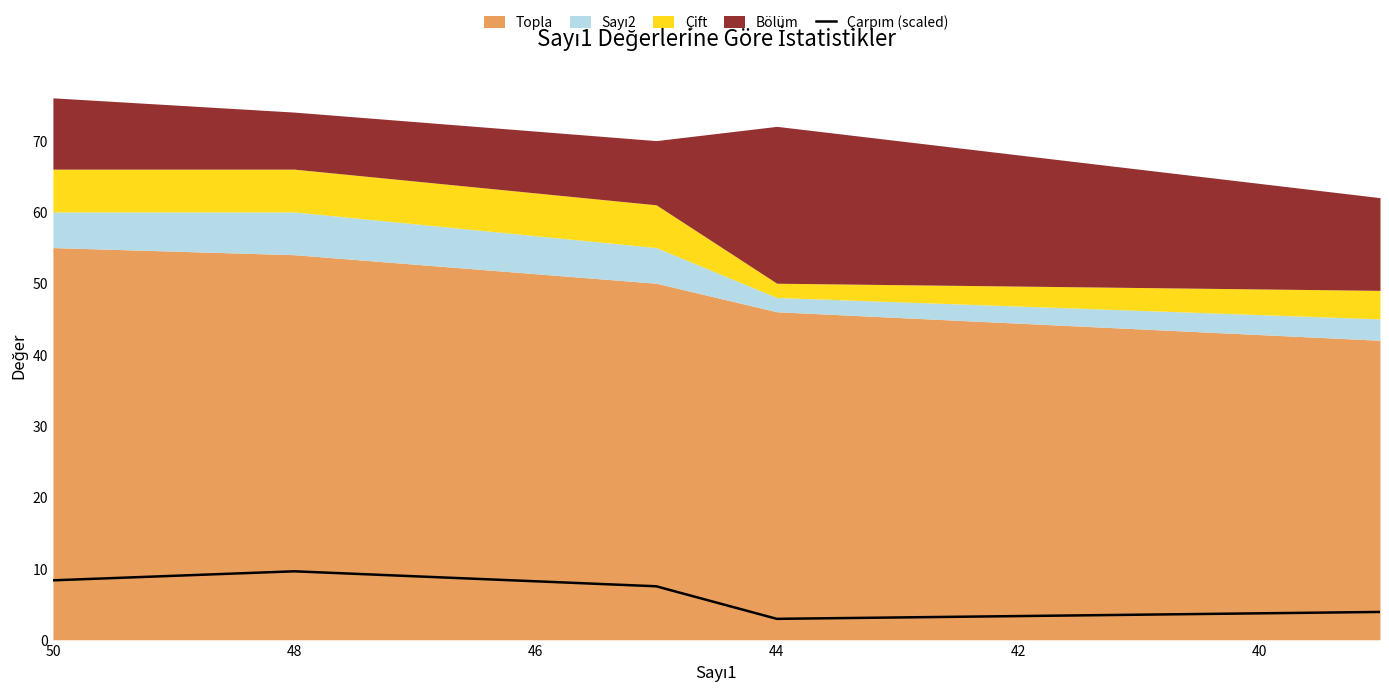

At which label is the value closest to 6?

42